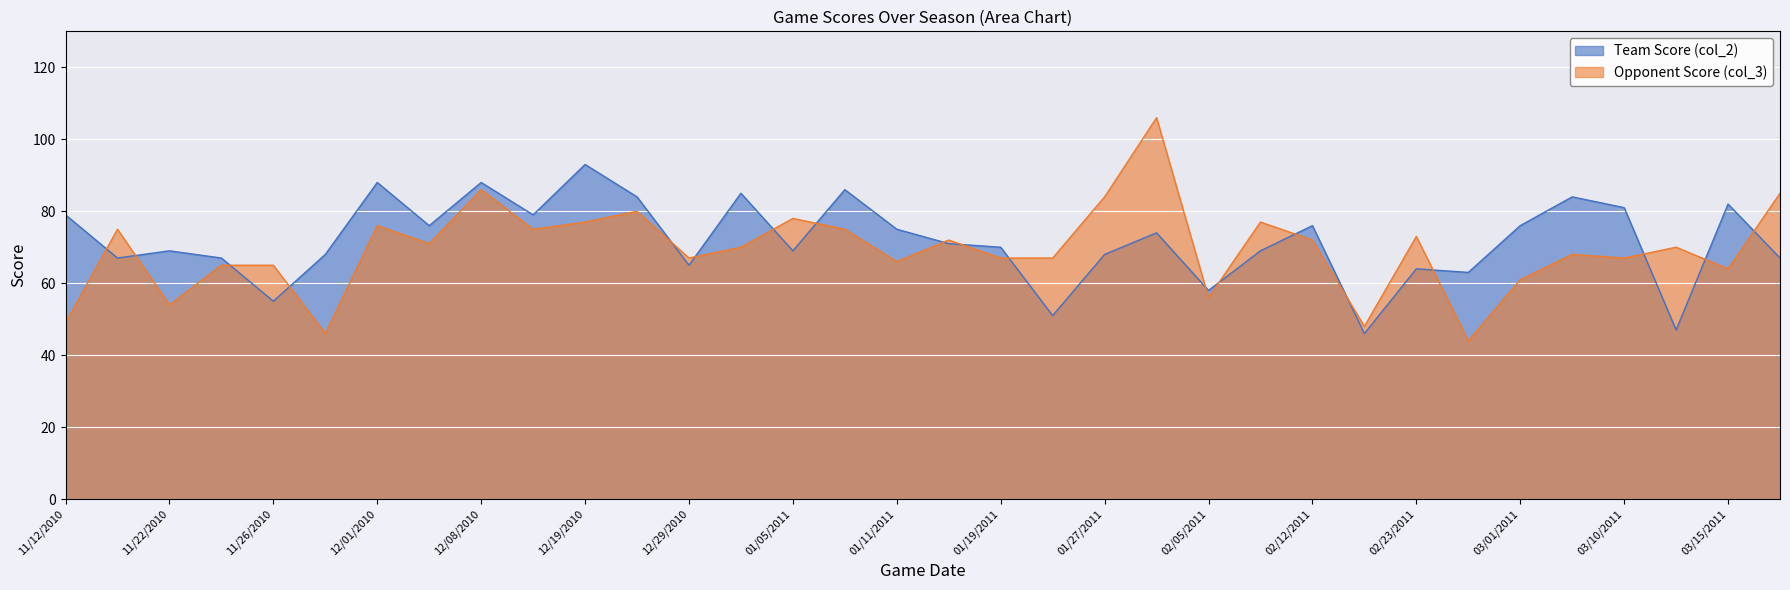

Between 01/08/2011 and 03/10/2011, which series saw the biggest shift?

Opponent Score (col_3)